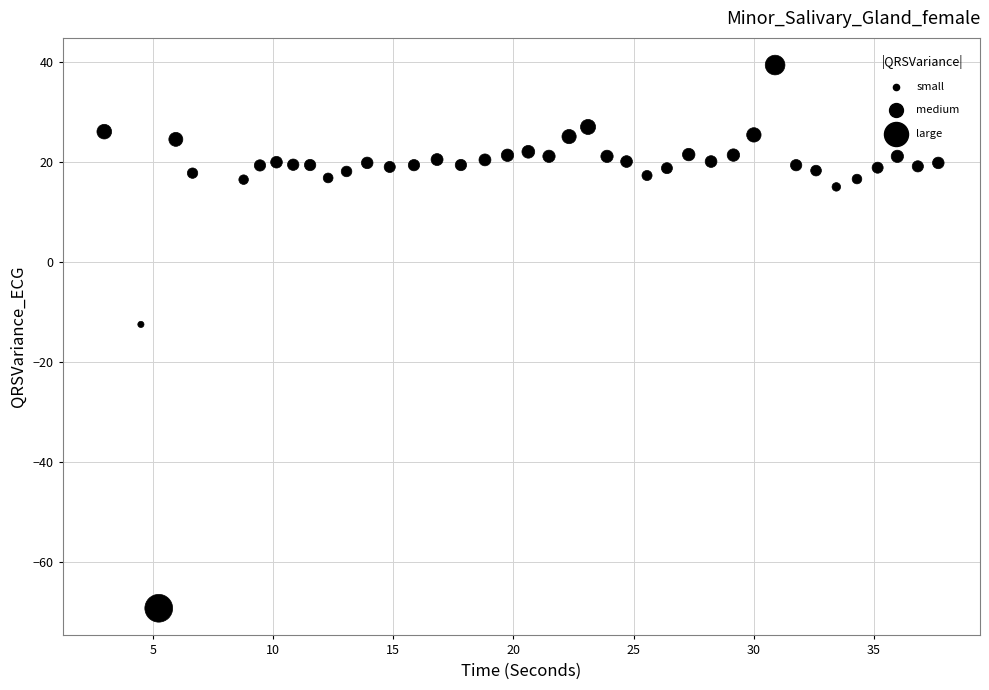

What Y value in the scatter plot is closest to -14?

-12.4